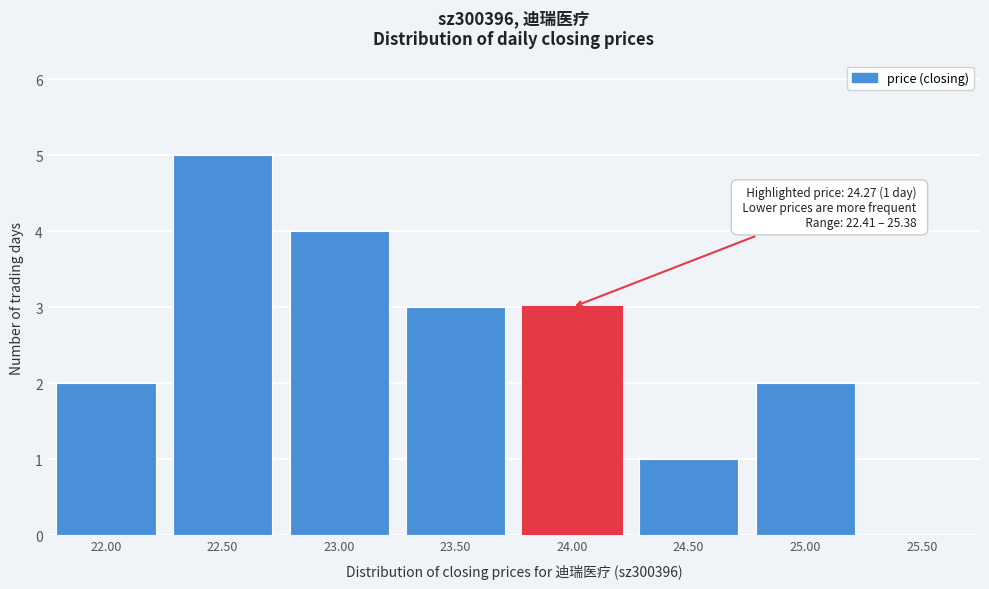

Reading left to right, list all the values displayed in this chart.

22.00=2	22.50=5	23.00=4	23.50=3	24.00=3	24.50=1	25.00=2	25.50=0